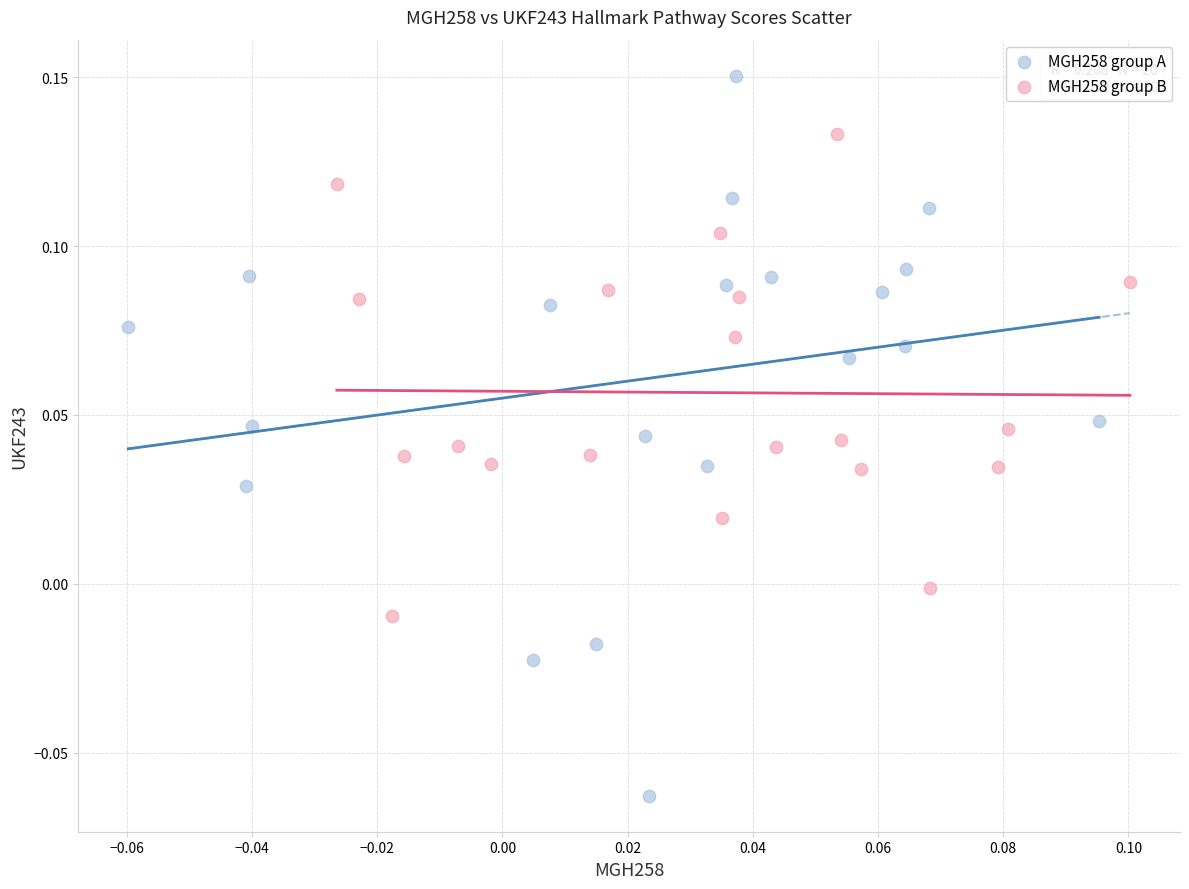

Which series contains the lowest Y value?

MGH258 group A